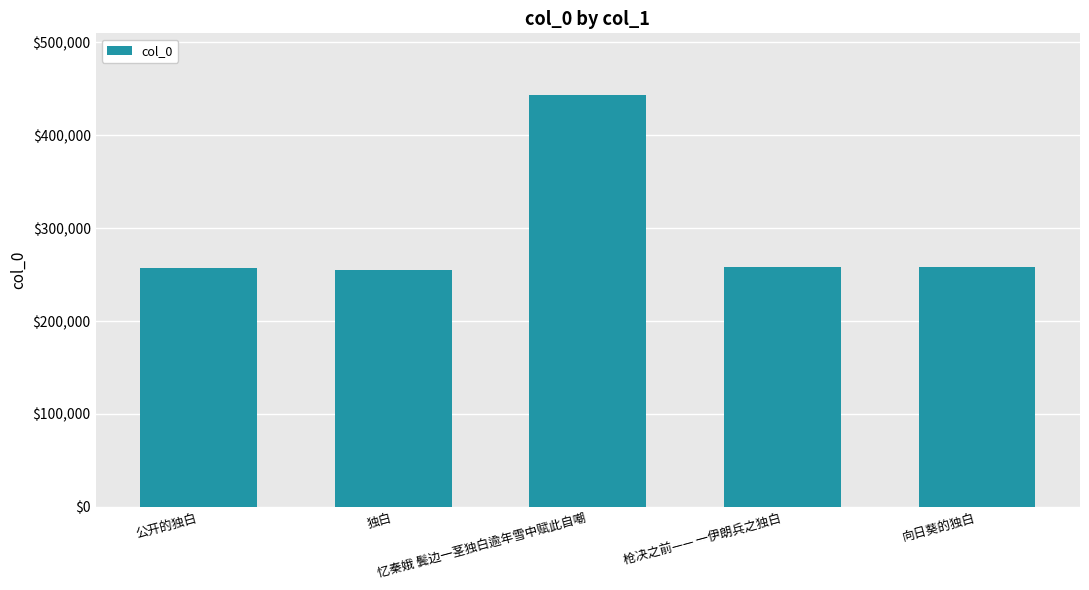

What is the maximum value shown in the chart?

443197